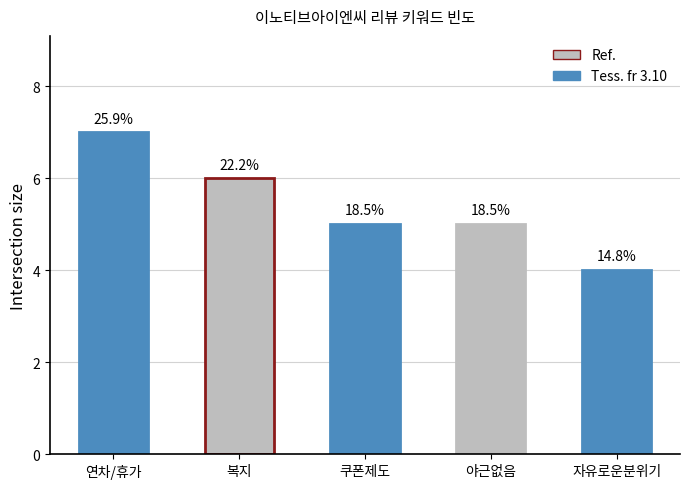

What position from the left is 야근없음?

4